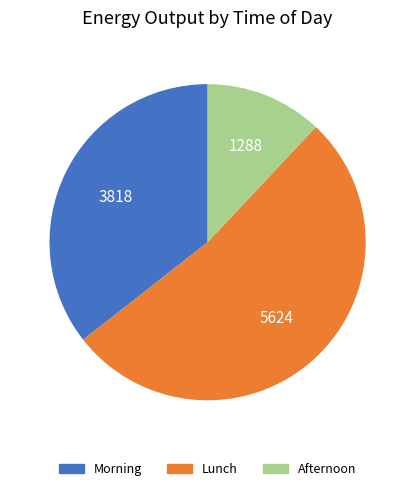

Is it true that Afternoon is 12% of the pie?

True